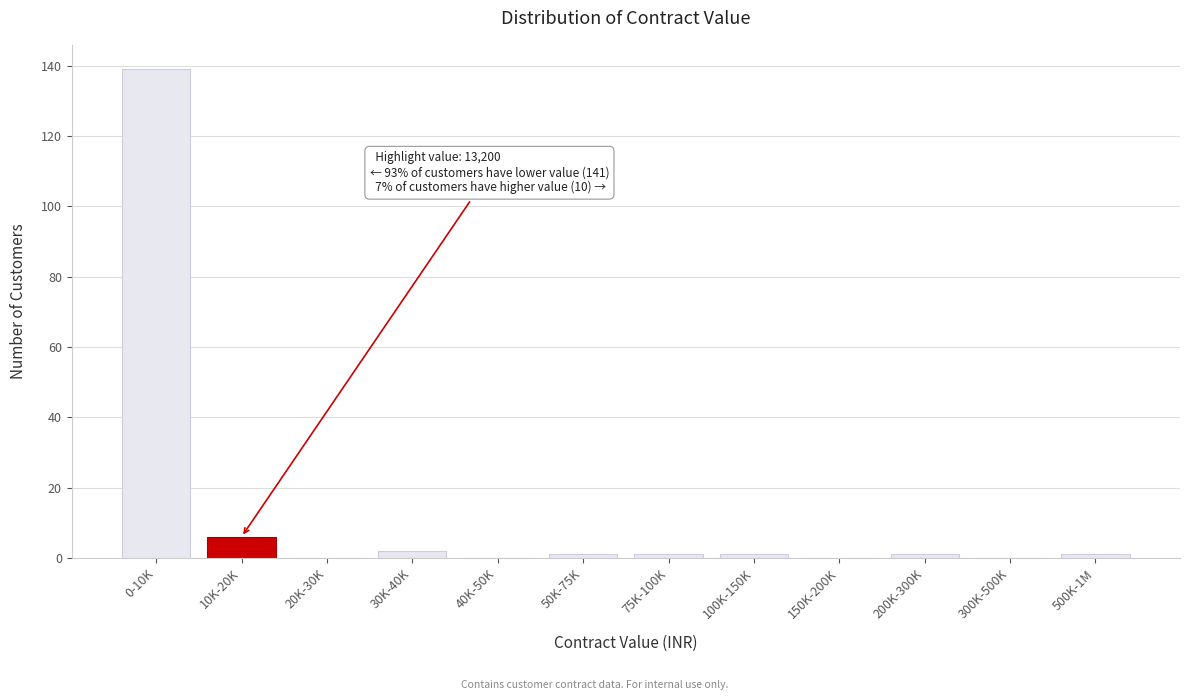

Reading left to right, extract all data points from this chart.

0-10K=139	10K-20K=6	20K-30K=0	30K-40K=2	40K-50K=0	50K-75K=1	75K-100K=1	100K-150K=1	150K-200K=0	200K-300K=1	300K-500K=0	500K-1M=1